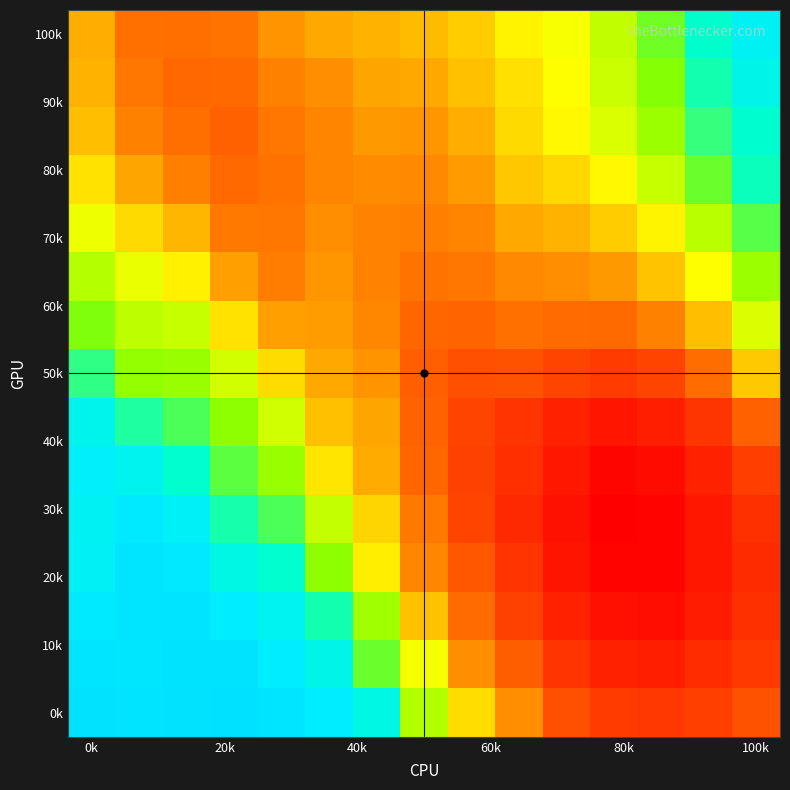

What is the minimum value shown in the chart?

0.8